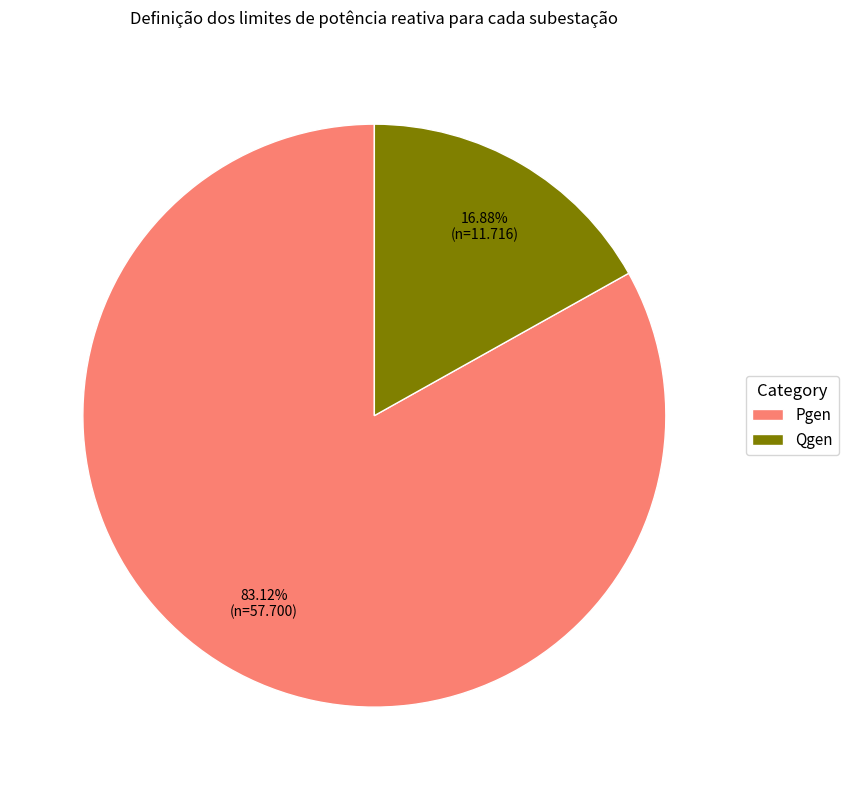

To the nearest percent, what is the difference between the Pgen and Qgen slice percentages?

66%